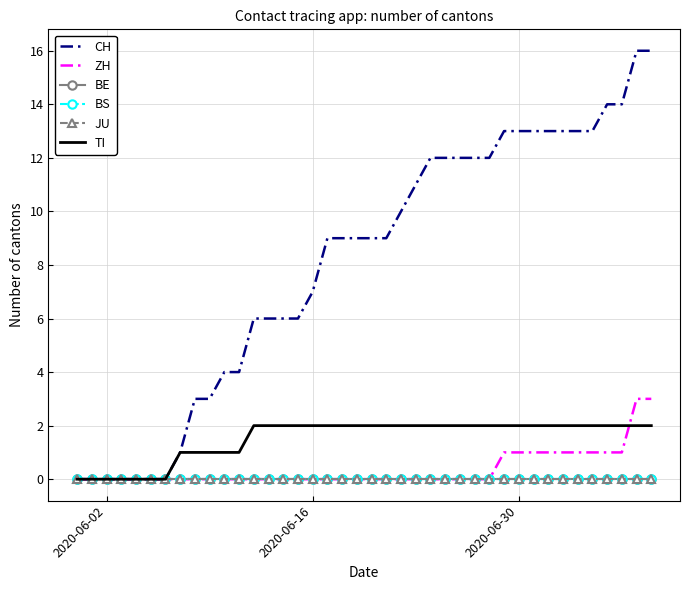

What is the average value of the CH series?

8